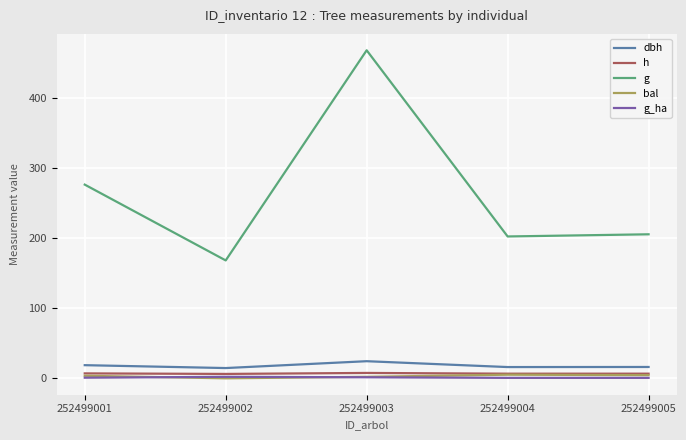

Which series changed the most between 252499003 and 252499005?

g